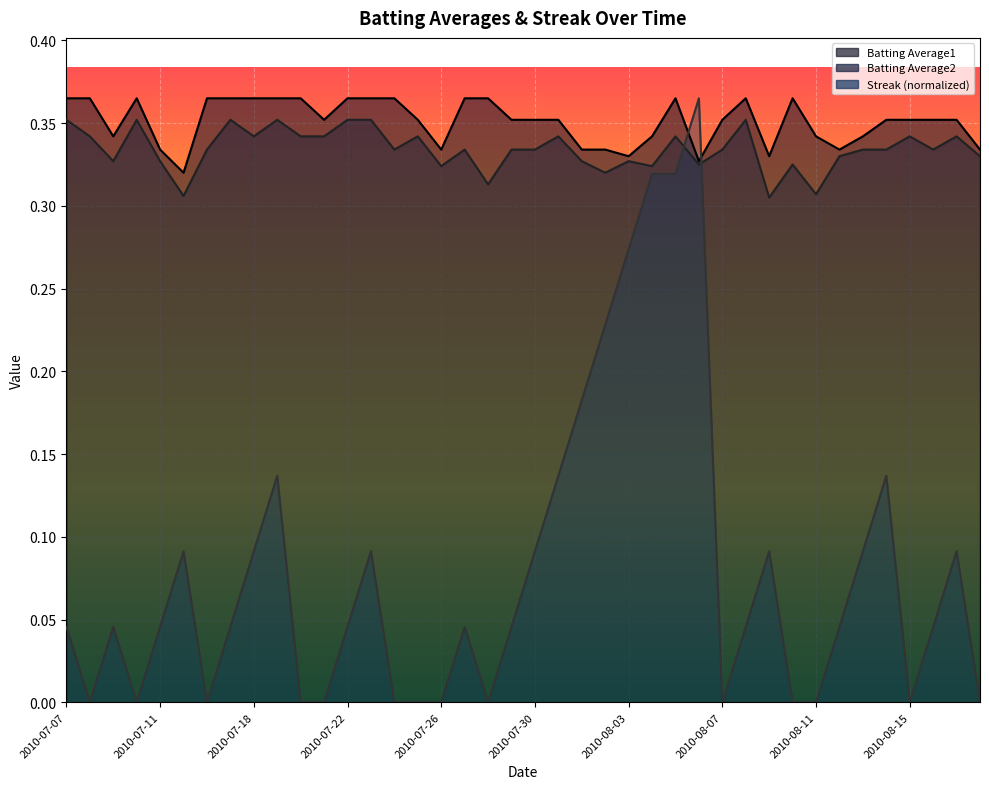

Reading right to left, transcribe all the data shown in this chart.

Batting Average1: 0.3	0.4	0.4	0.4	0.4	0.3	0.3	0.3	0.4	0.3	0.4	0.4	0.3	0.4	0.3	0.3	0.3	0.3	0.4	0.4	0.4	0.4	0.4	0.3	0.4	0.4	0.4	0.4	0.4	0.4	0.4	0.4	0.4	0.4	0.3	0.3	0.4	0.3	0.4	0.4
Batting Average2: 0.3	0.3	0.3	0.3	0.3	0.3	0.3	0.3	0.3	0.3	0.4	0.3	0.3	0.3	0.3	0.3	0.3	0.3	0.3	0.3	0.3	0.3	0.3	0.3	0.3	0.3	0.4	0.4	0.3	0.3	0.4	0.3	0.4	0.3	0.3	0.3	0.4	0.3	0.3	0.4
Streak: 0.0	0.1	0.0	0.0	0.1	0.1	0.0	0.0	0.0	0.1	0.0	0.0	0.4	0.3	0.3	0.3	0.2	0.2	0.1	0.1	0.0	0.0	0.0	0.0	0.0	0.0	0.1	0.0	0.0	0.0	0.1	0.1	0.0	0.0	0.1	0.0	0.0	0.0	0.0	0.0